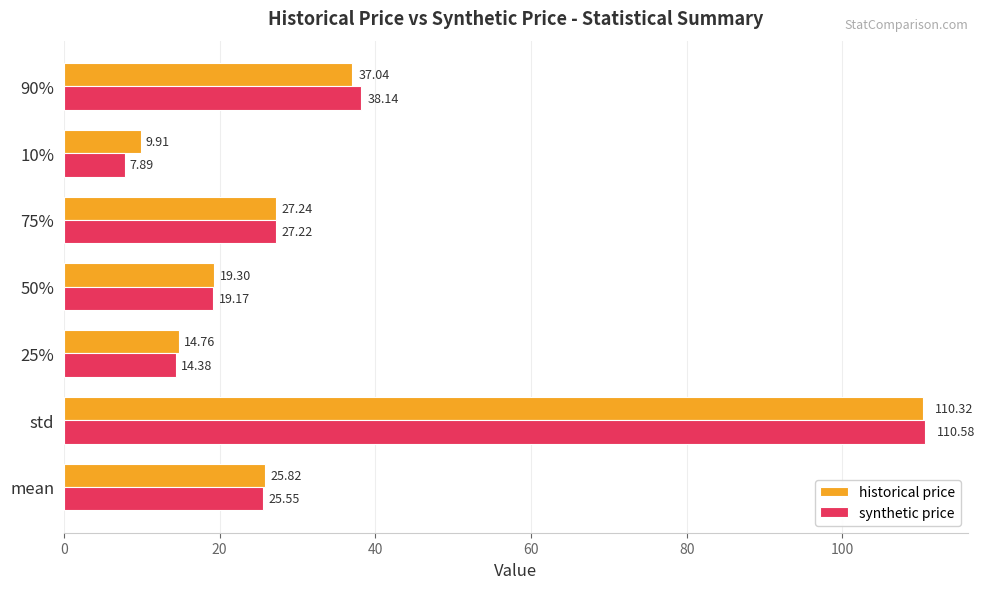

What are all the series names shown in the legend?

historical price, synthetic price